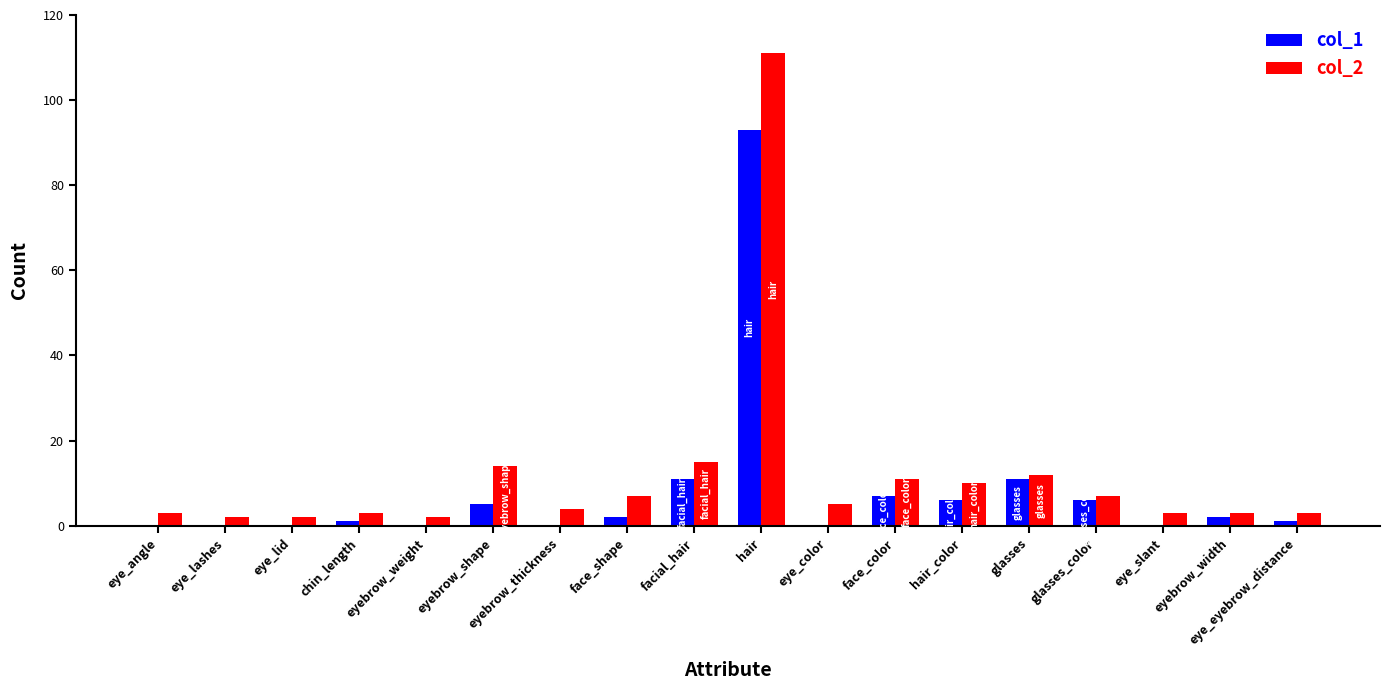

What is the sum of all col_2 values?

217